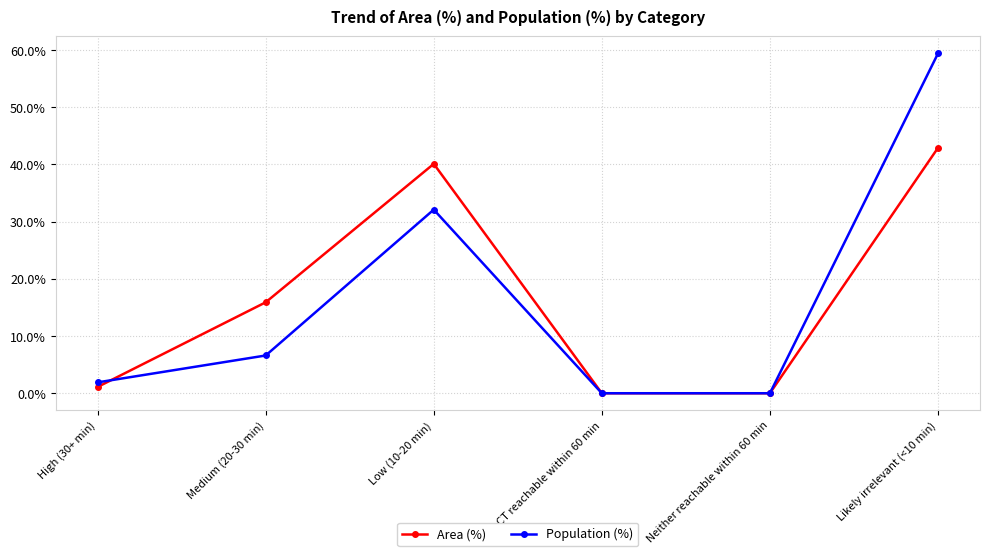

At which category does Population (%) reach its first local peak?

Low (10-20 min)